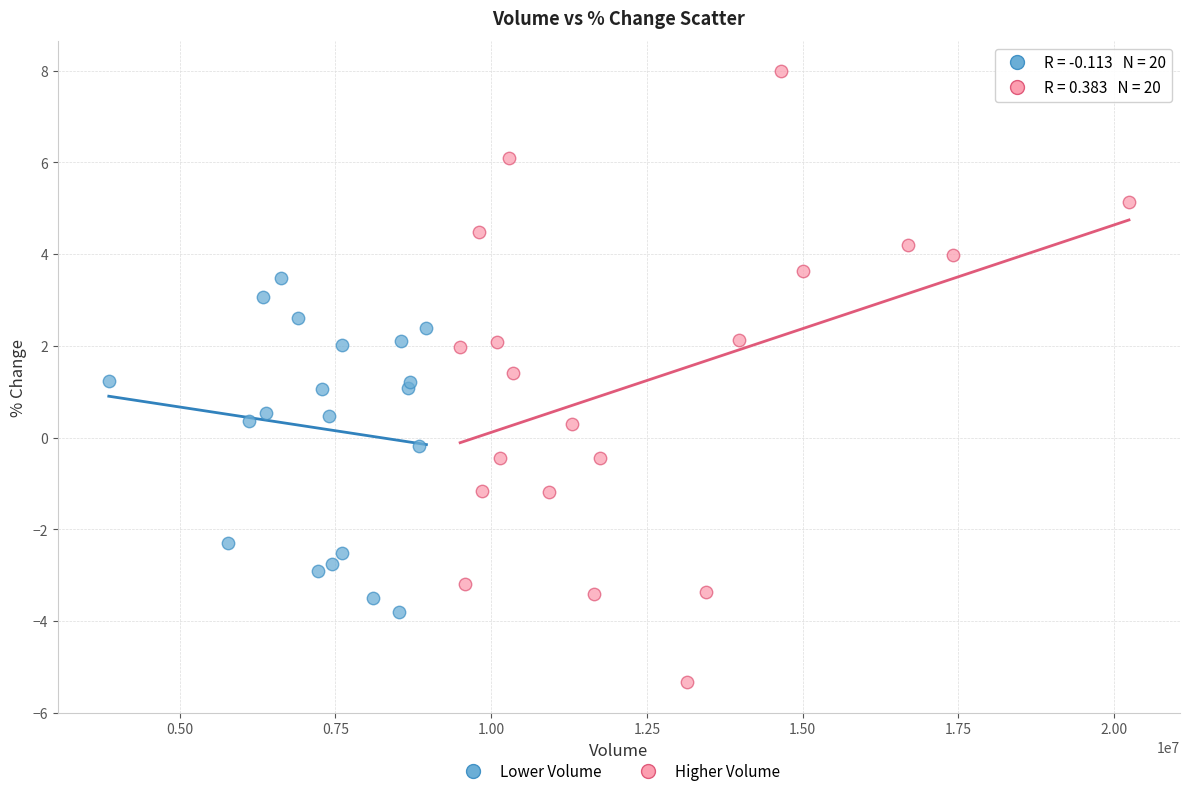

Which series contains the lowest Y value?

Higher Volume